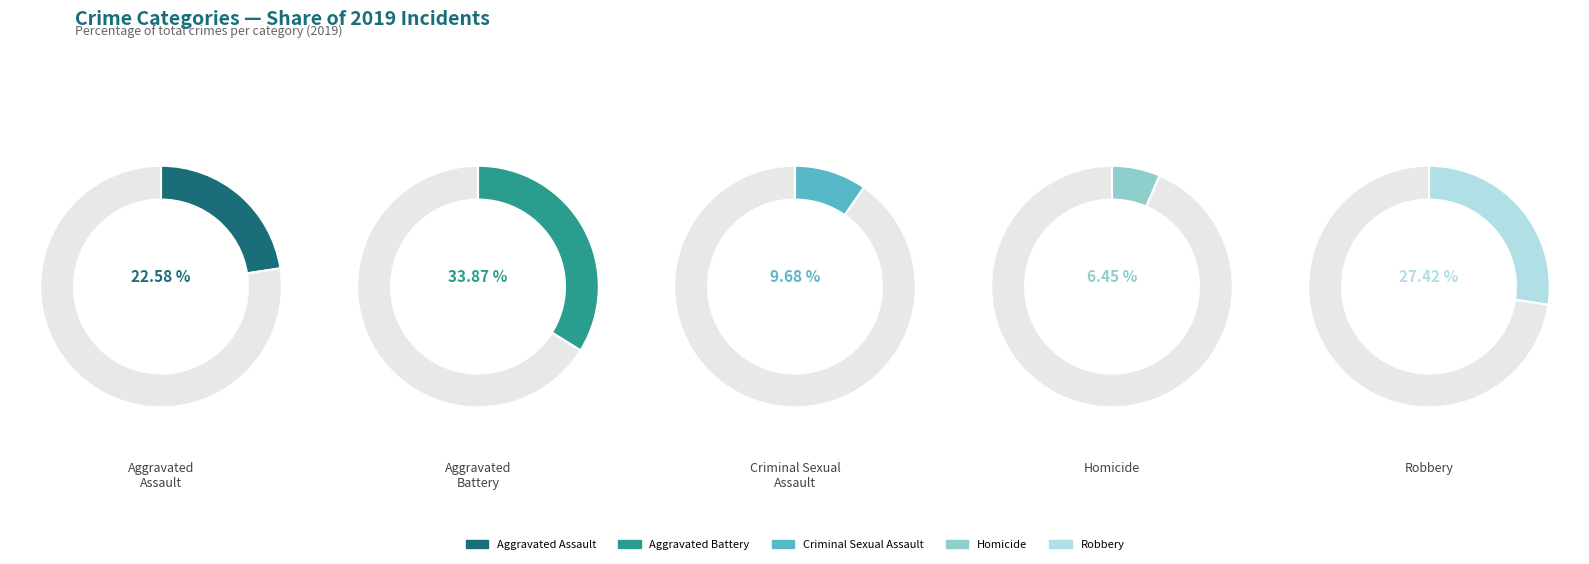

Rank the categories by value from lowest to highest.

Homicide, Criminal Sexual Assault, Aggravated Assault, Robbery, Aggravated Battery